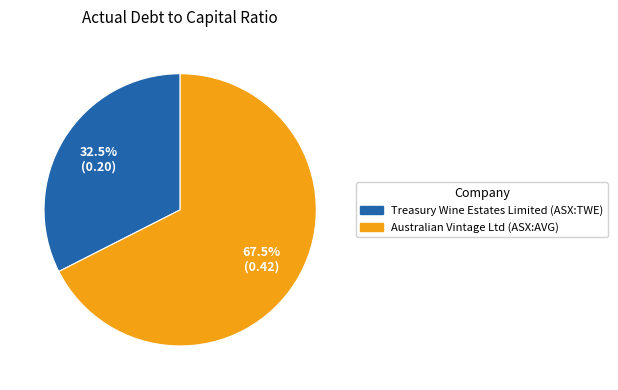

Which slice is the largest?

Australian Vintage Ltd (ASX:AVG)